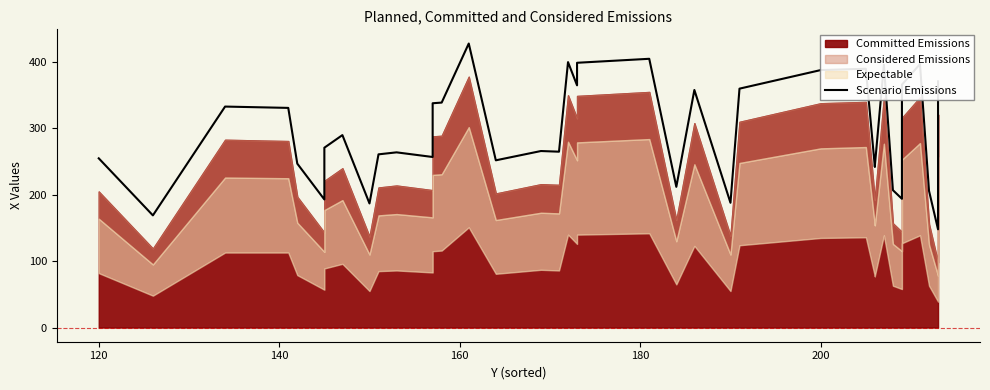

What is the sum of all values?

11594